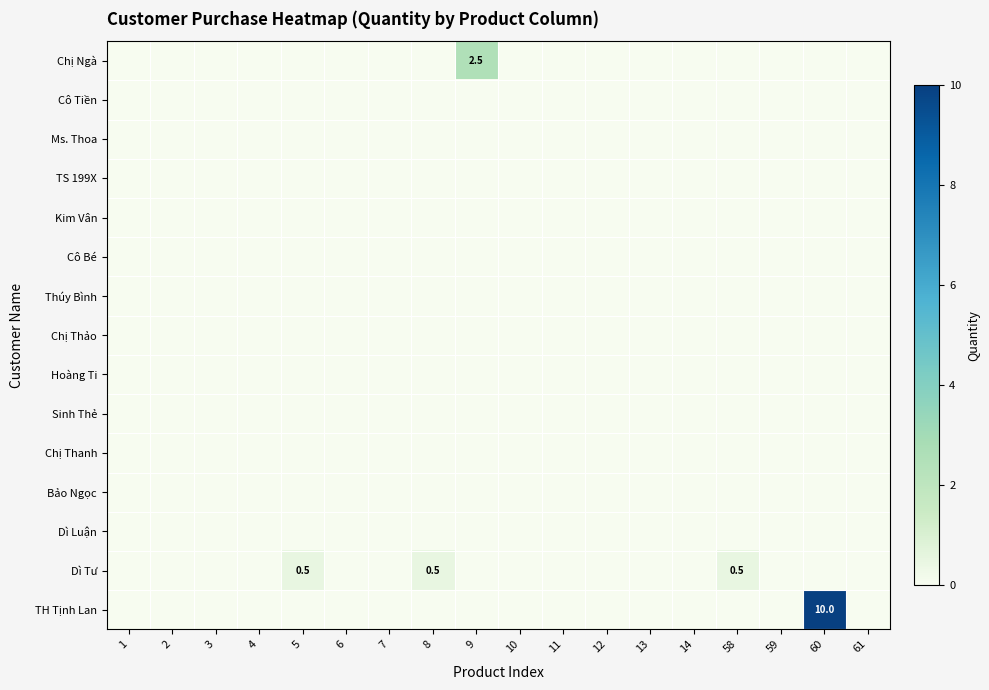

Is it true that Chị Ngà equals 2.5 at 9?

True